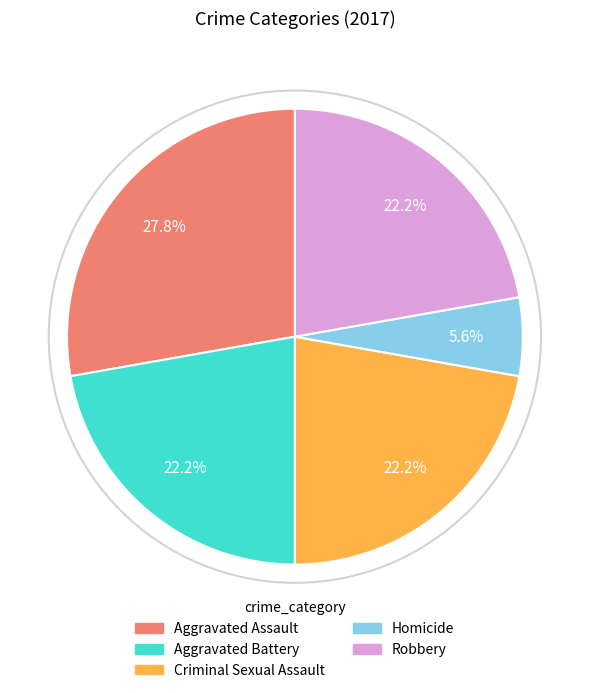

Between Robbery and Aggravated Assault, which is larger?

Aggravated Assault